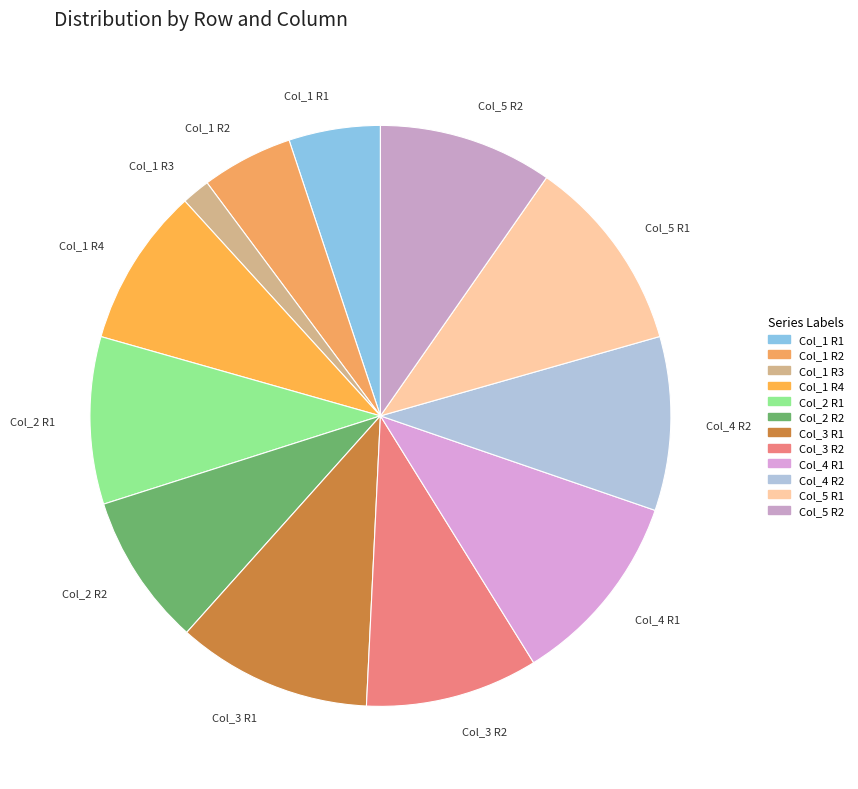

Is the sum of Col_1 R2 and Col_3 R2 greater than half?

No